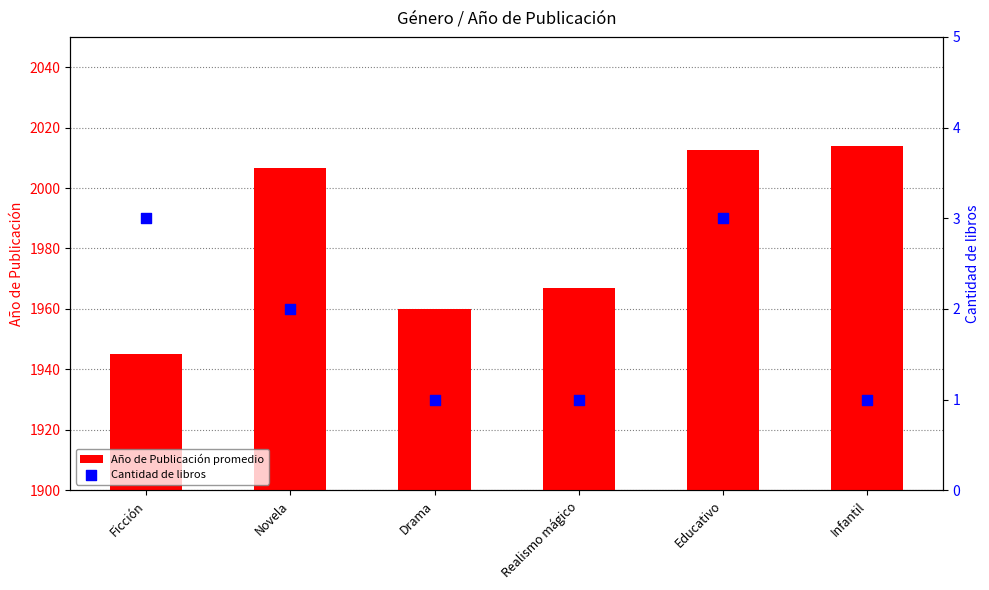

What are all the series names shown in the legend?

Año de Publicación promedio, Cantidad de libros